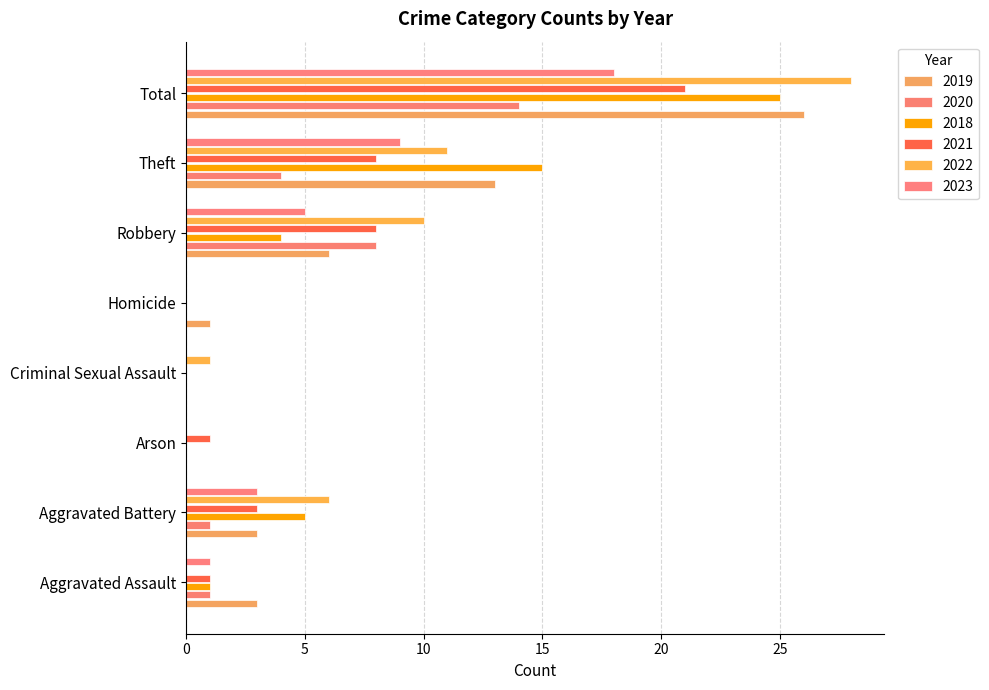

List the labels in order of 2022 value, largest first.

Total, Theft, Robbery, Aggravated Battery, Criminal Sexual Assault, Aggravated Assault, Arson, Homicide